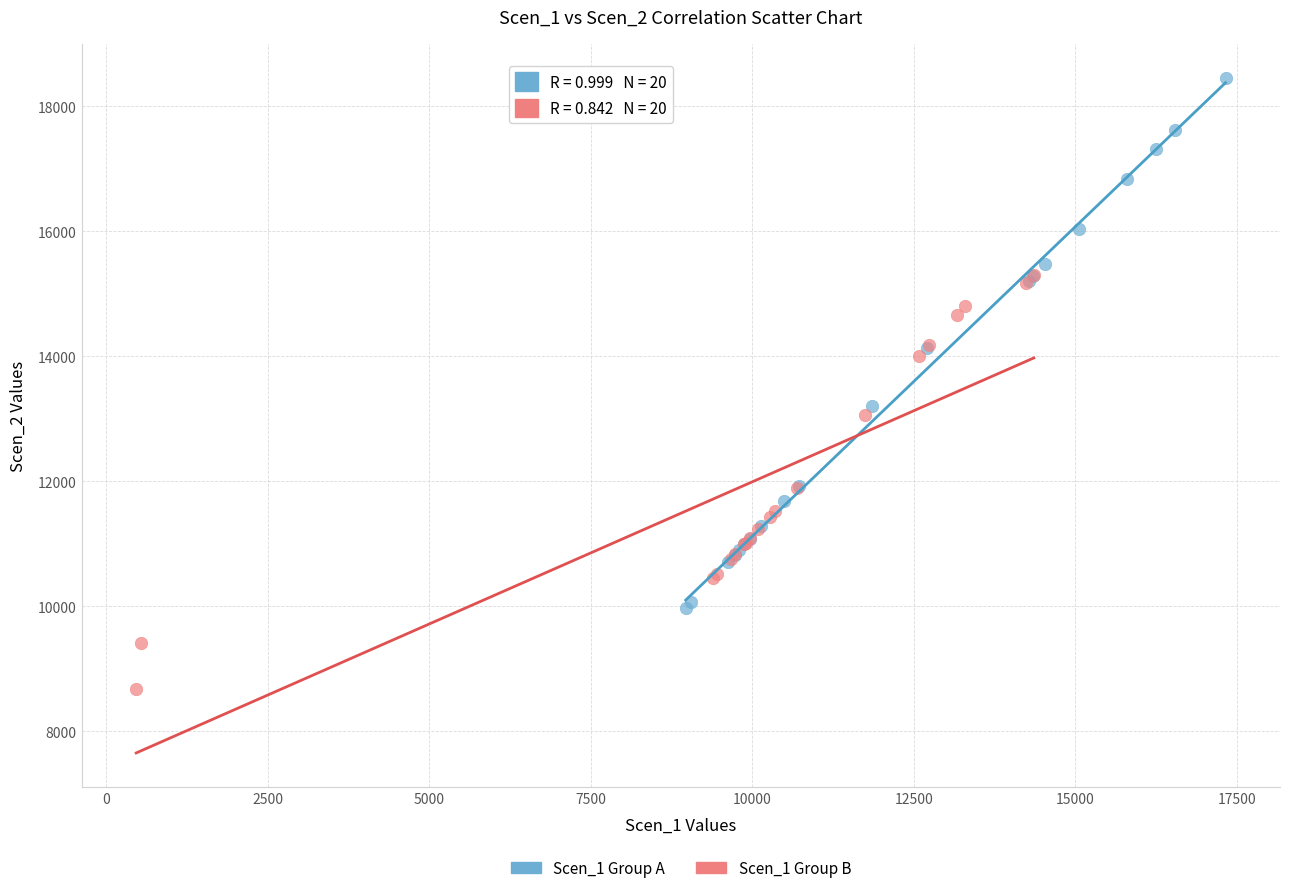

Which series contains the lowest Y value?

Scen_1 Group B